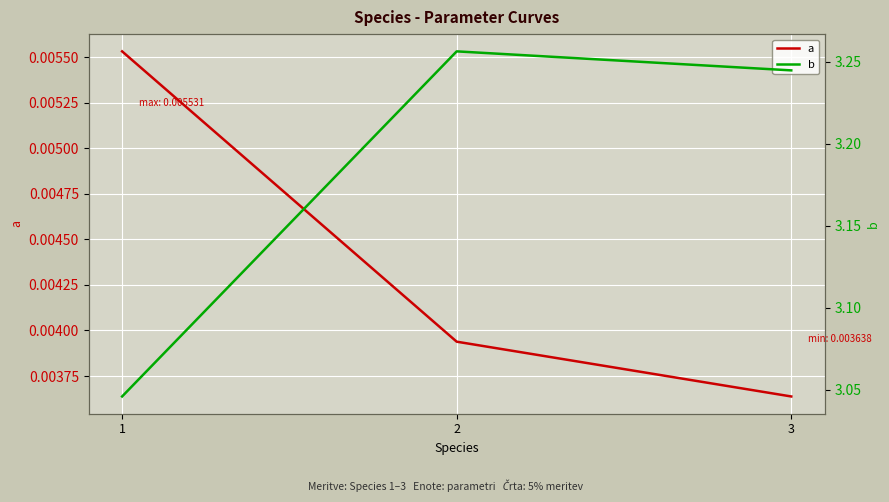

How many distinct data groups are displayed?

2